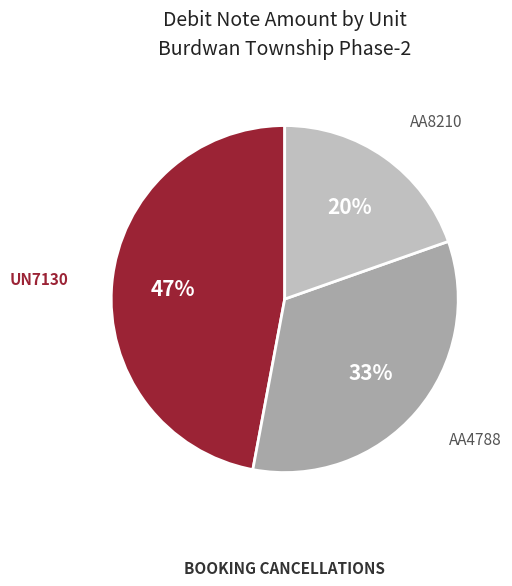

Is UN7130 the majority of the pie?

No